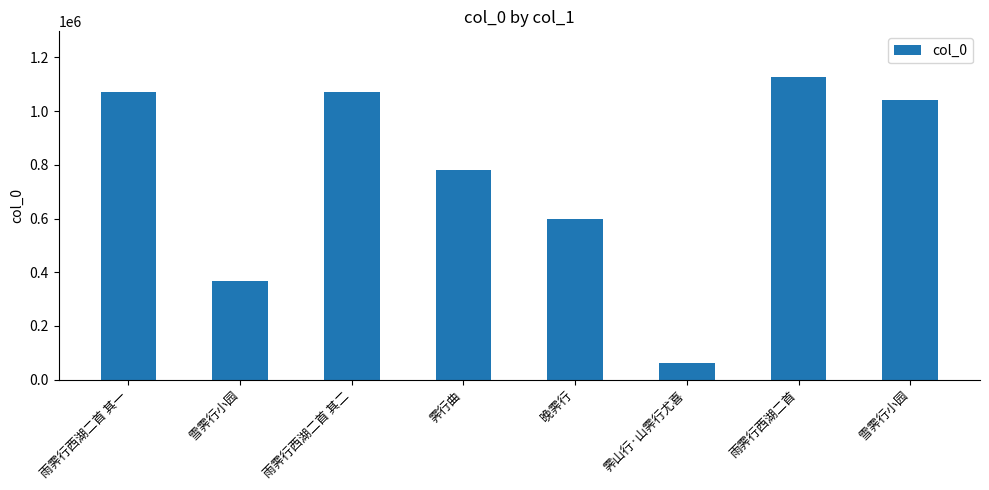

Count the number of categories in the chart.

8